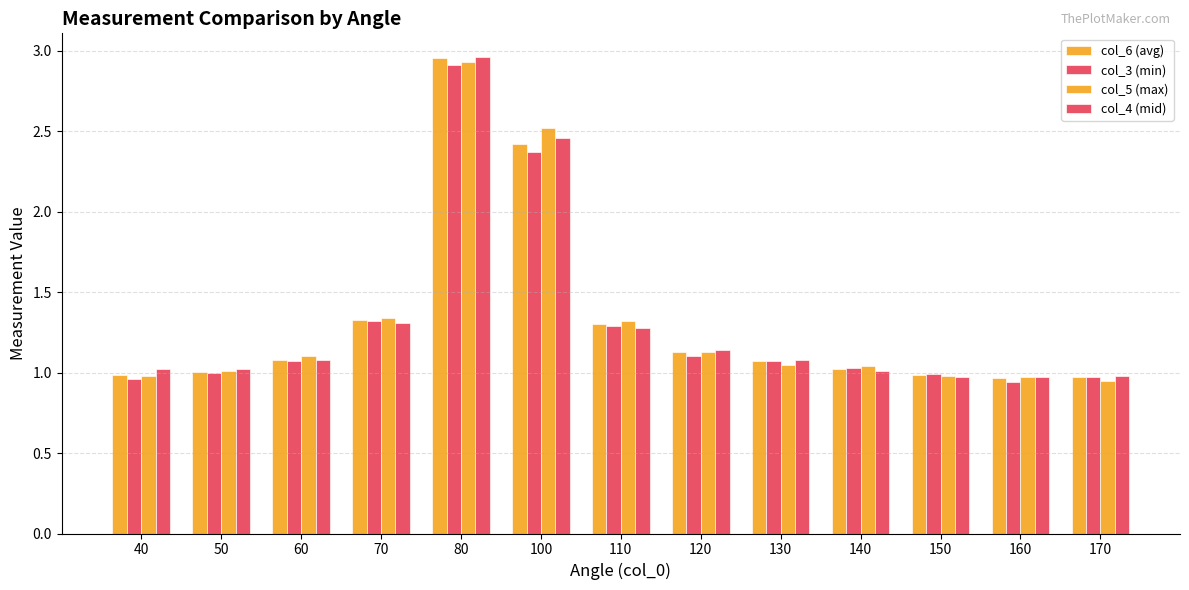

Which category has the highest value across all series?

80